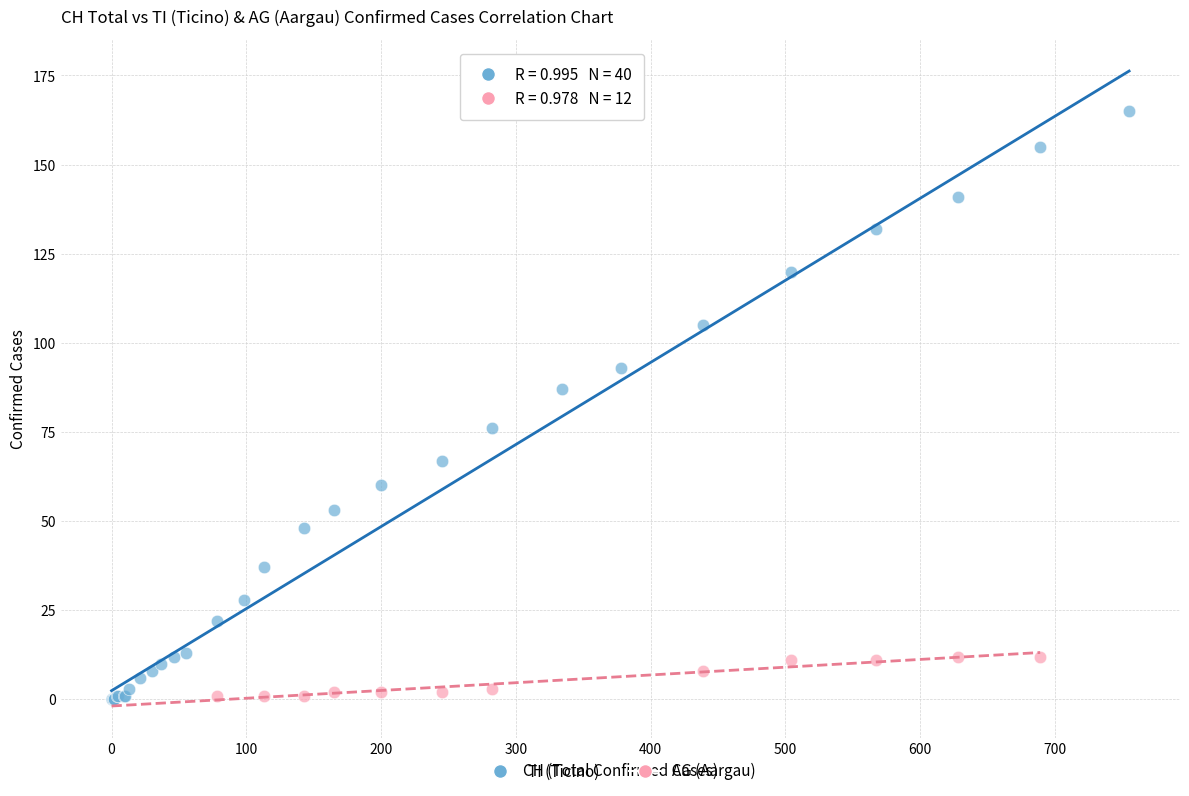

Which series has the widest spread of Y values?

TI (Ticino)